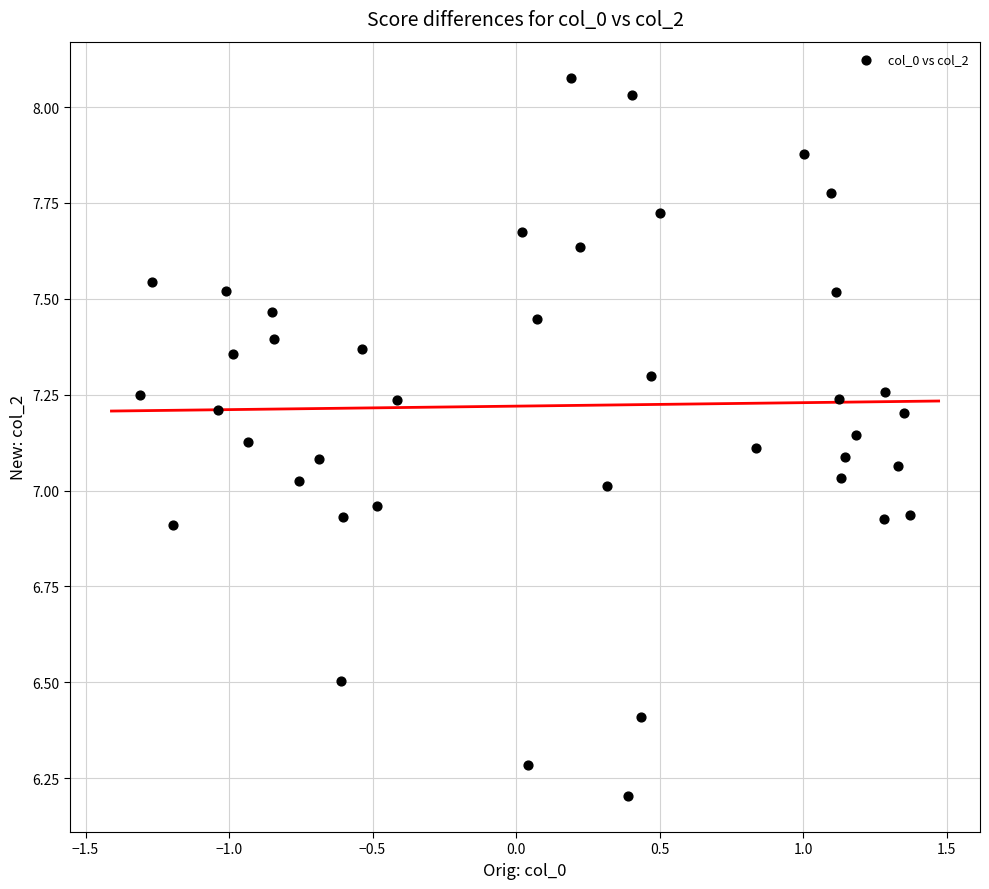

What is the range of X values (max minus min)?

2.7